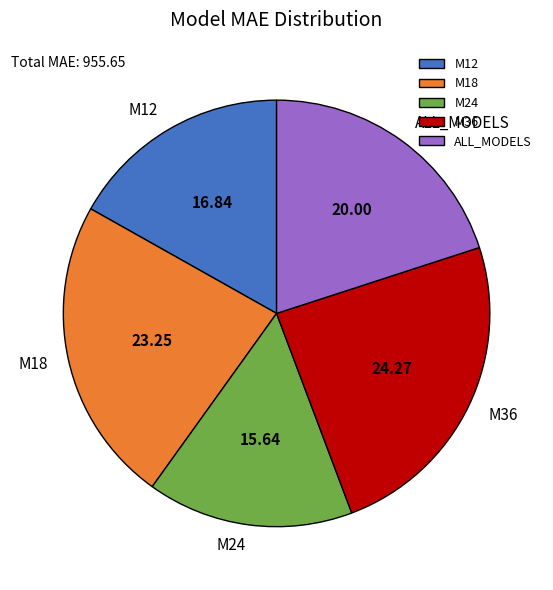

What is the largest slice in the pie chart?

M36